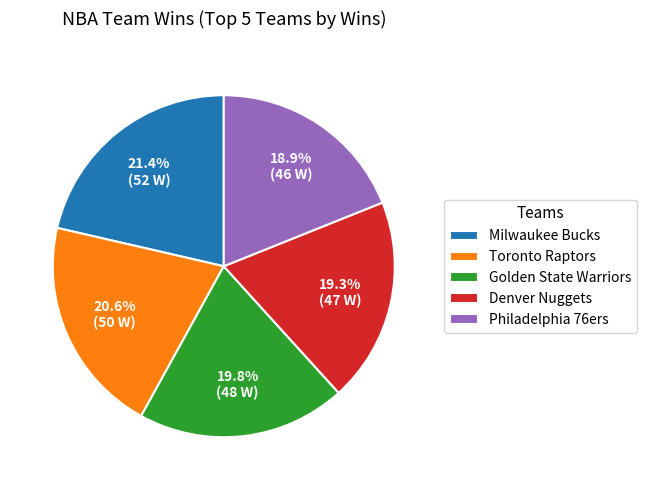

Combined, do Toronto Raptors and Milwaukee Bucks account for over 50%?

No